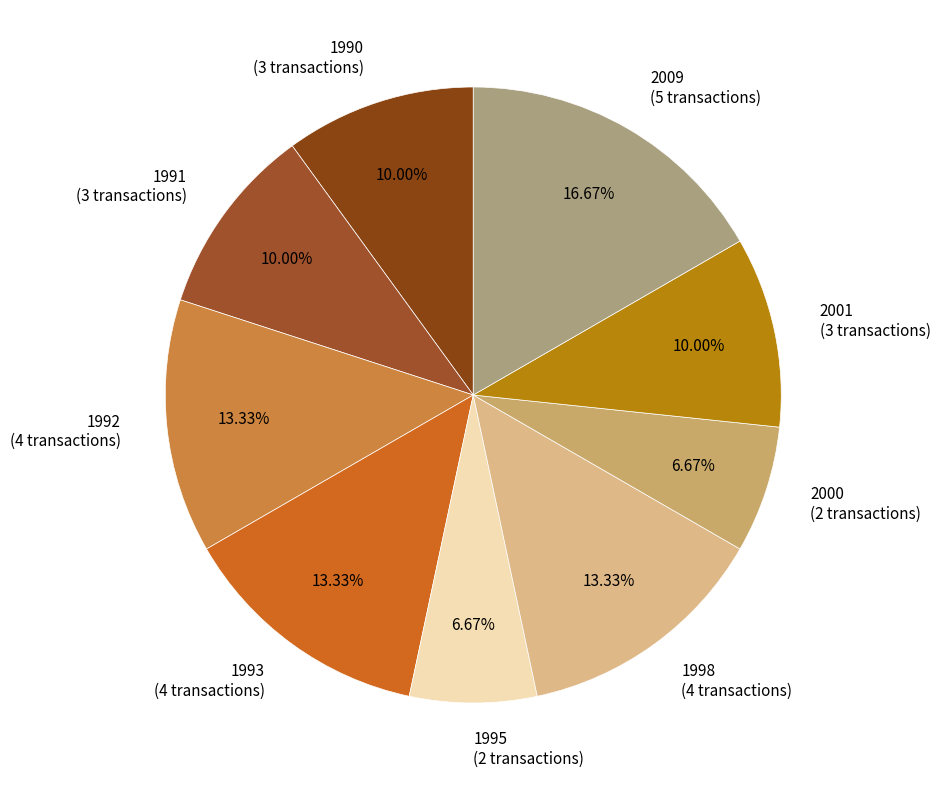

Is there a majority slice in this chart?

No